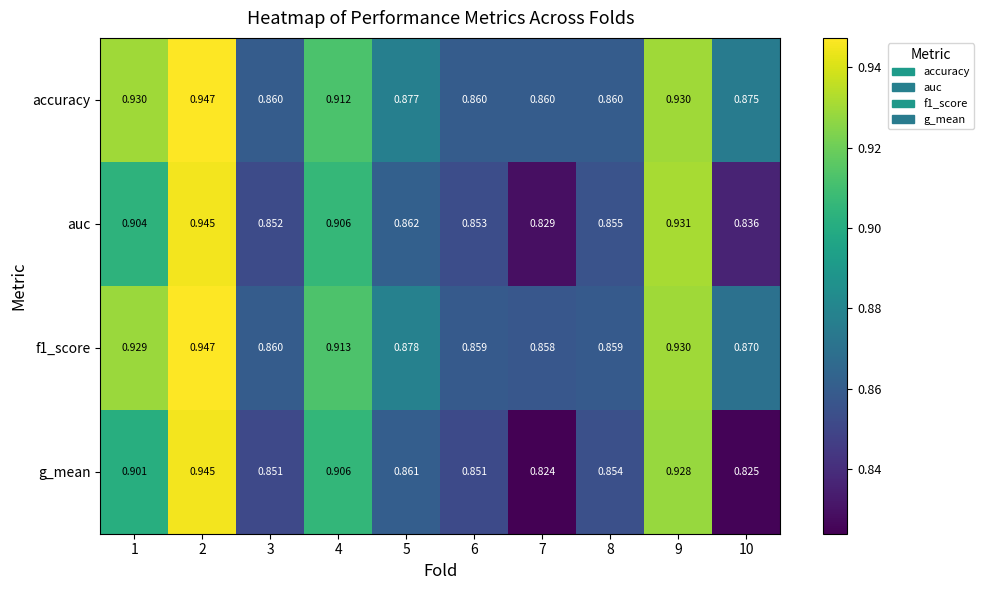

At which category does the chart reach its minimum across all series?

7